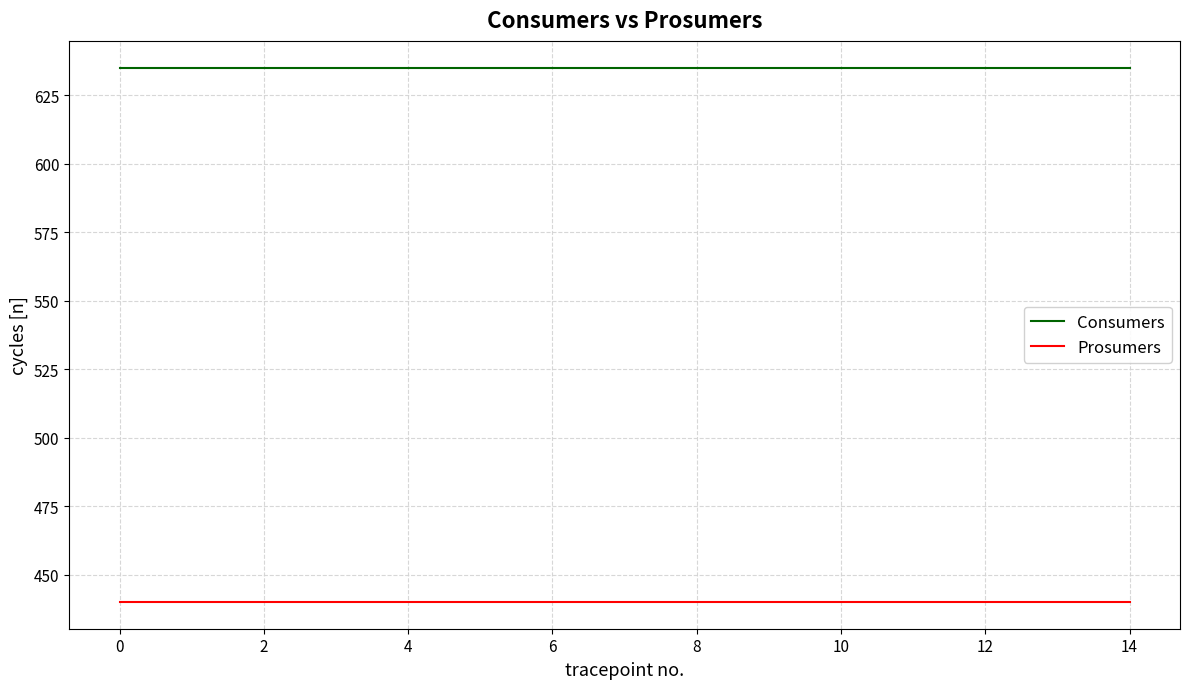

True or false: Prosumers and Consumers cross at least once.

False